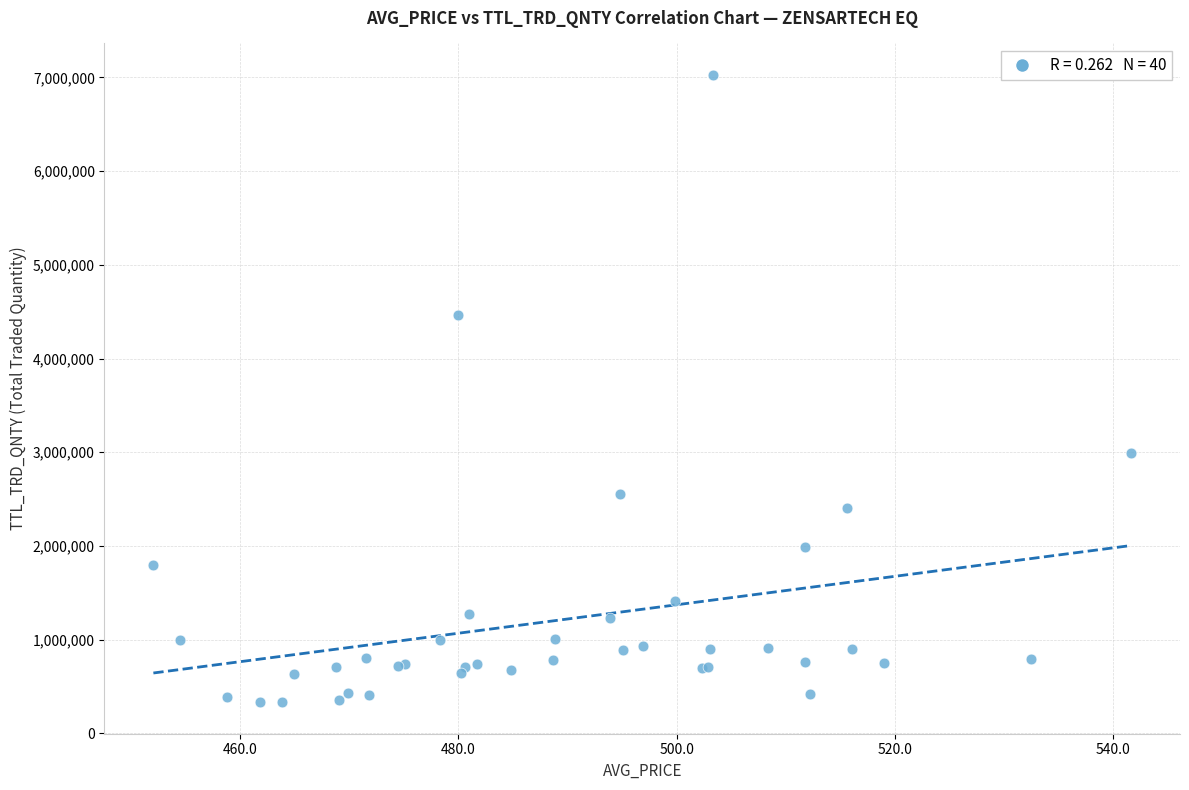

What Y value in the scatter plot is closest to 3679701?

2997339